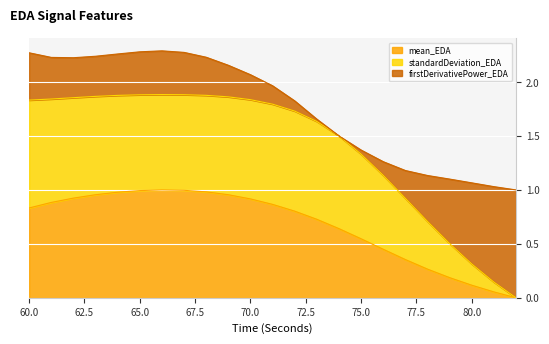

How many positive values does the standardDeviation_EDA series have?

22